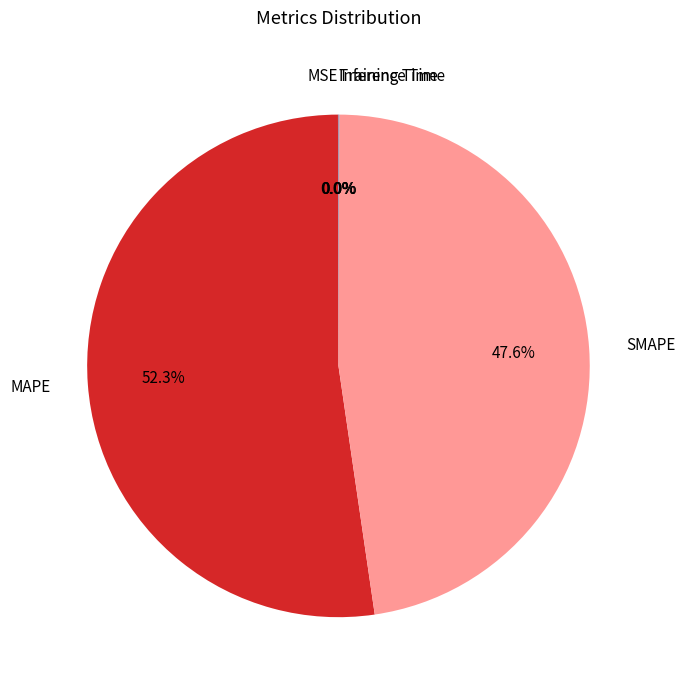

Which slice represents more than half of the pie?

MAPE